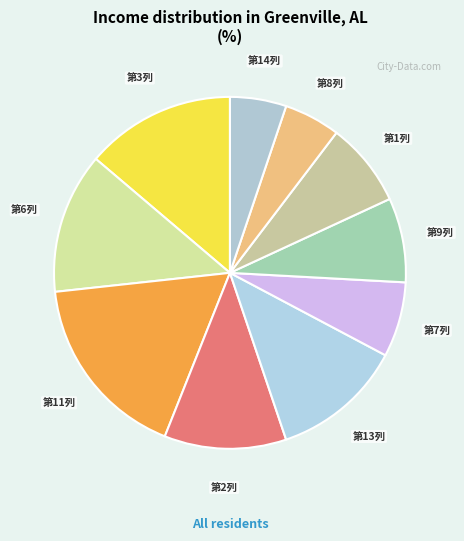

How many segments does this pie chart have?

10